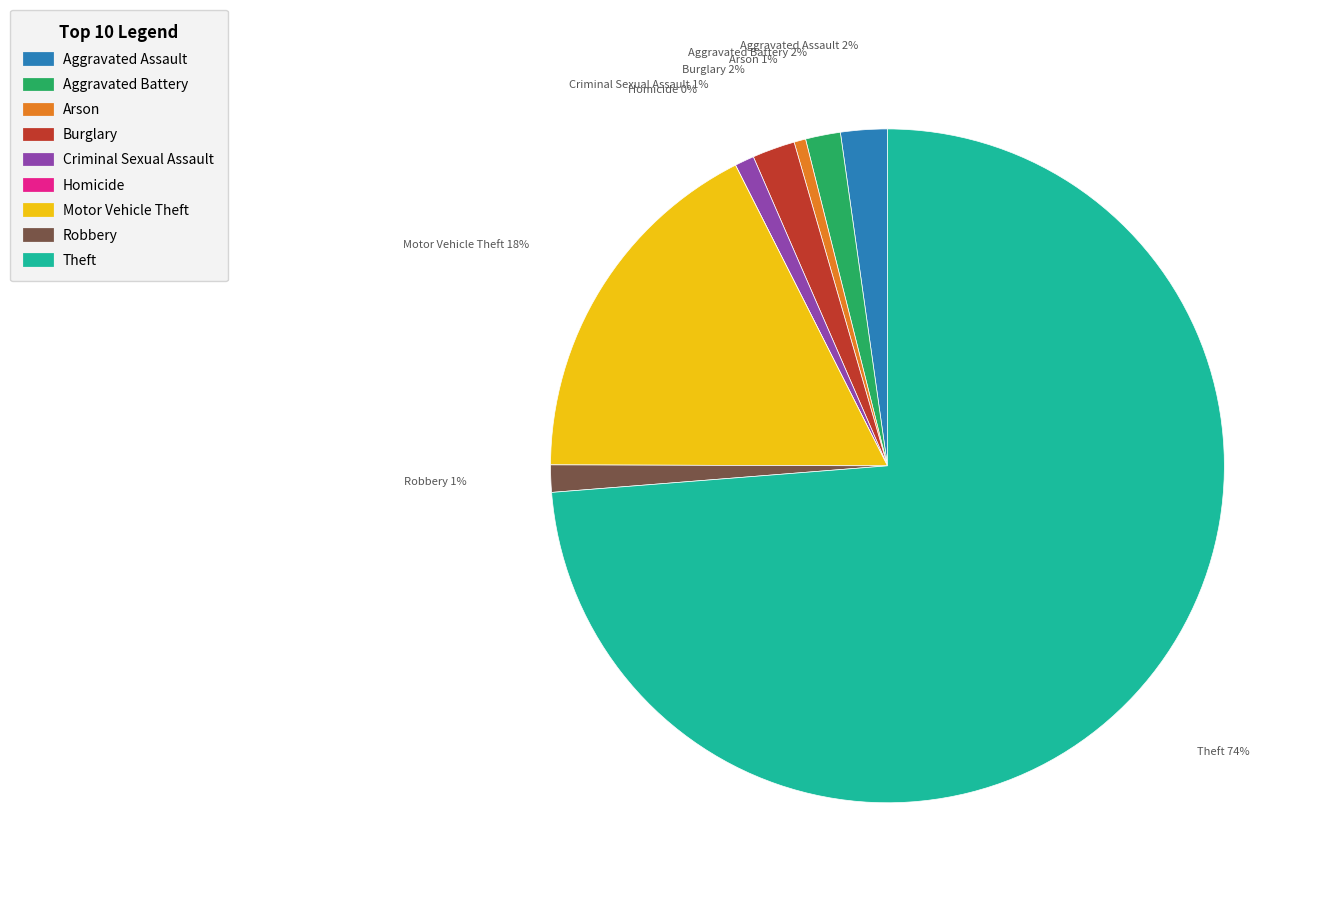

True or false: Aggravated Battery accounts for 2% of the total.

True